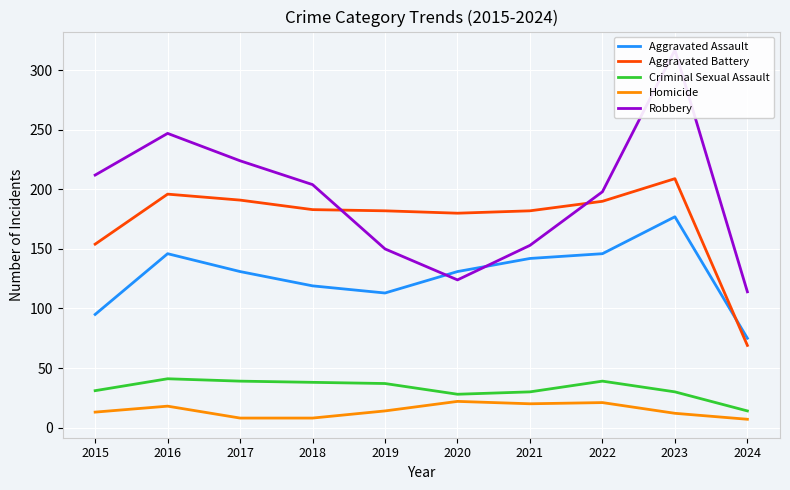

How many interior local valleys does the Robbery series have?

1